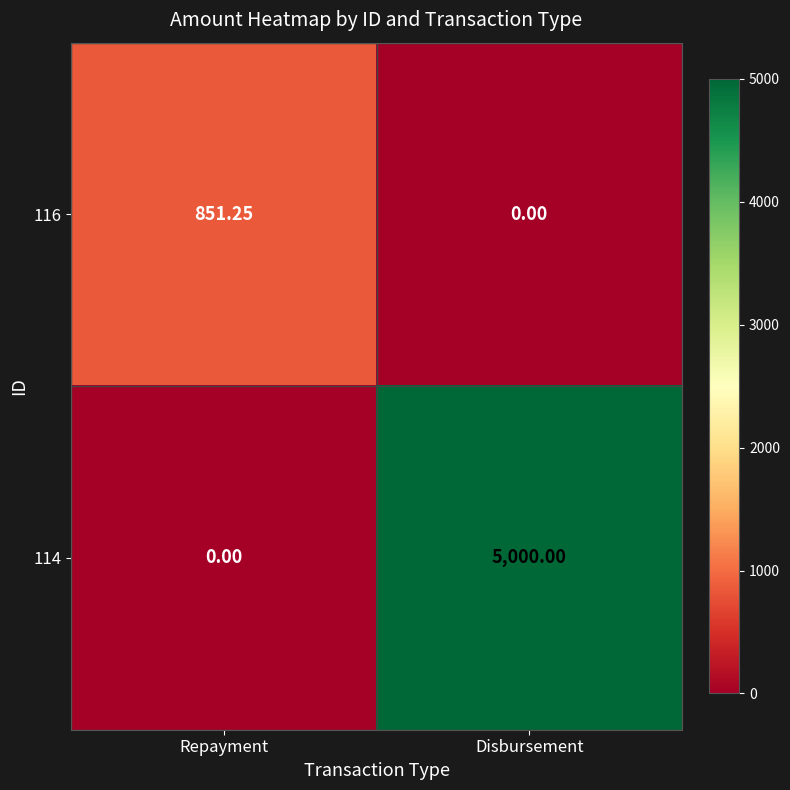

List the labels in order of 114 value, largest first.

Disbursement, Repayment